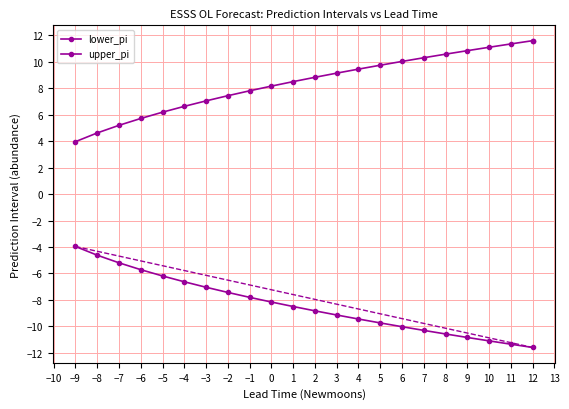

True or false: lower_pi and upper_pi intersect in this chart.

False